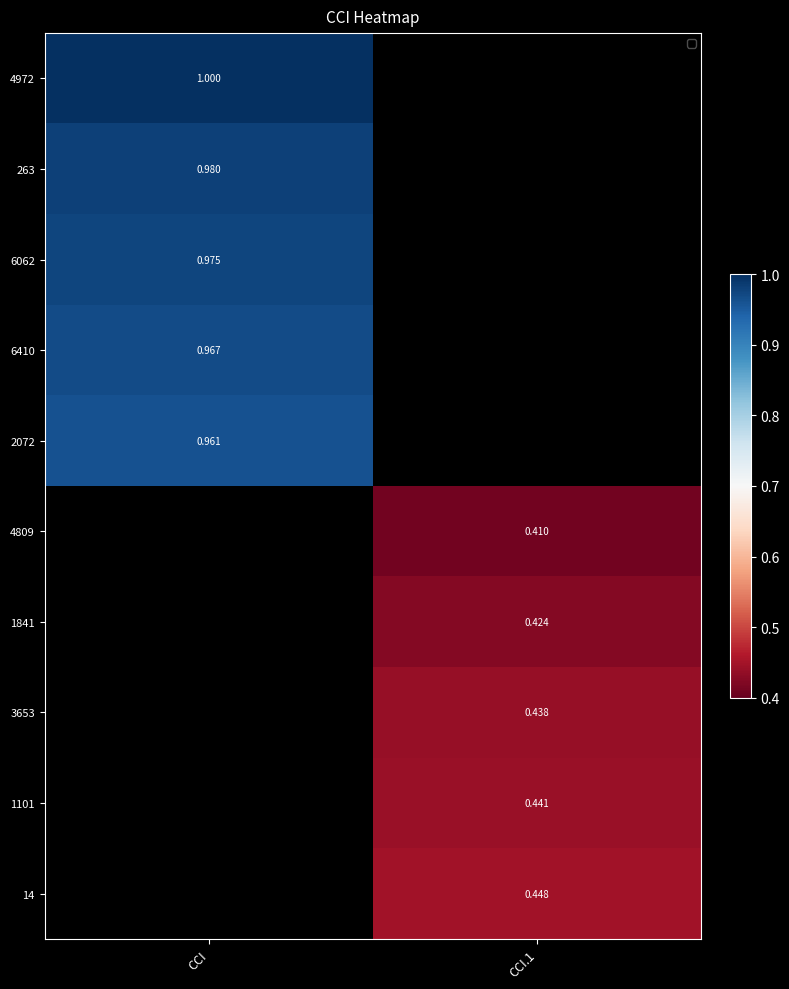

How many categories are shown in the chart?

2